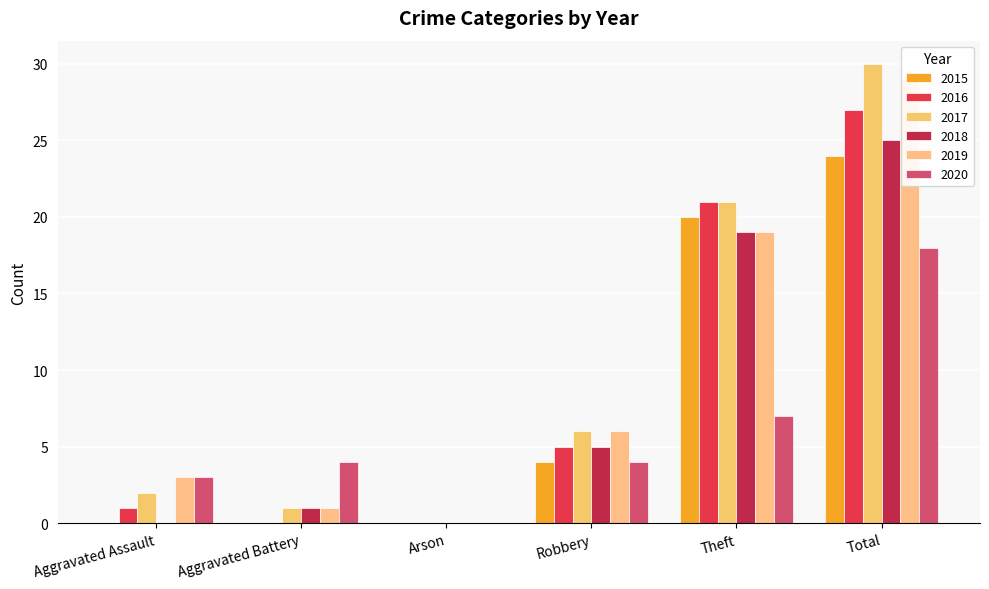

What is the maximum value for 2017?

30